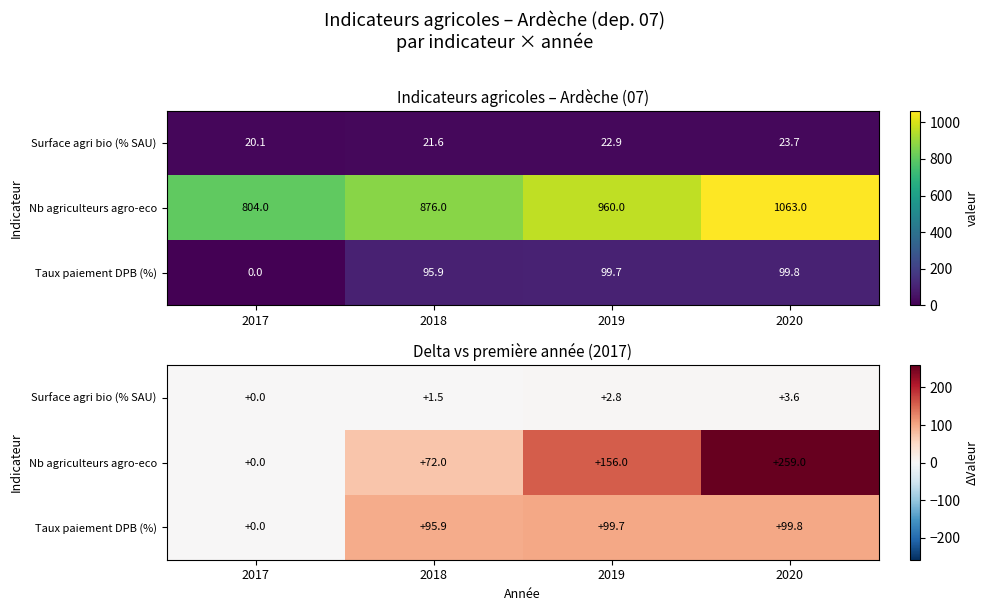

Which series has the widest spread of values?

Nb agriculteurs agro-eco